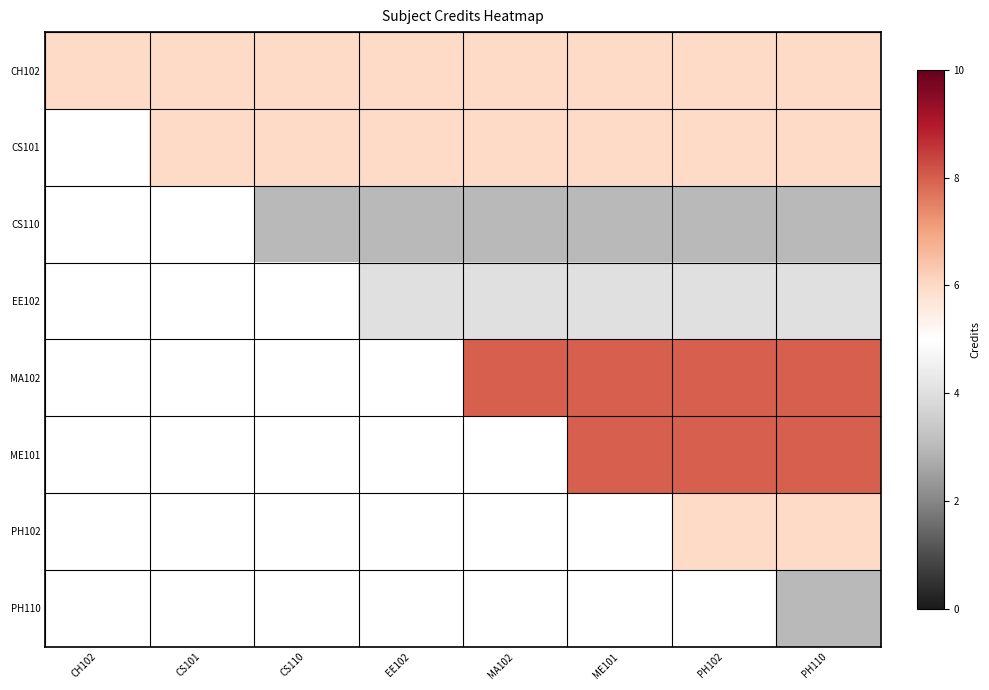

Which category has the lowest value across all series?

CS110